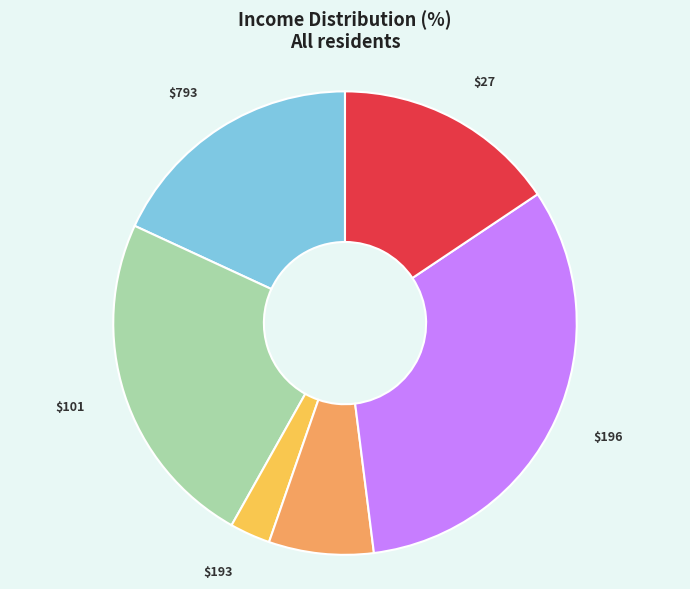

Does any single category account for the majority?

No